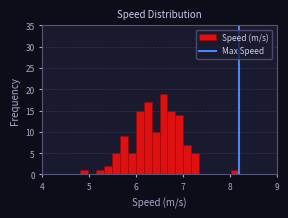

Around what value on the x-axis is the tallest bar? Give the approximate position of its centre, as read against the axis.

6.6